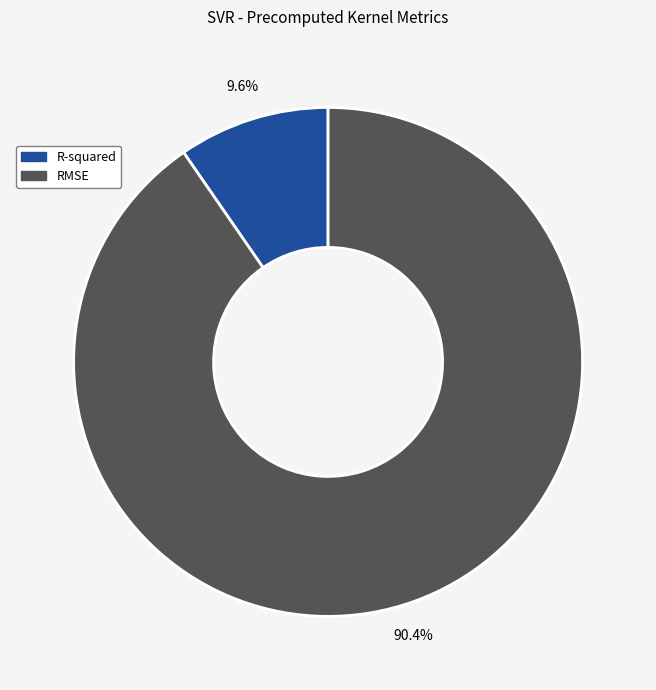

Combined, what portion of the pie is RMSE and R-squared?

100.0%